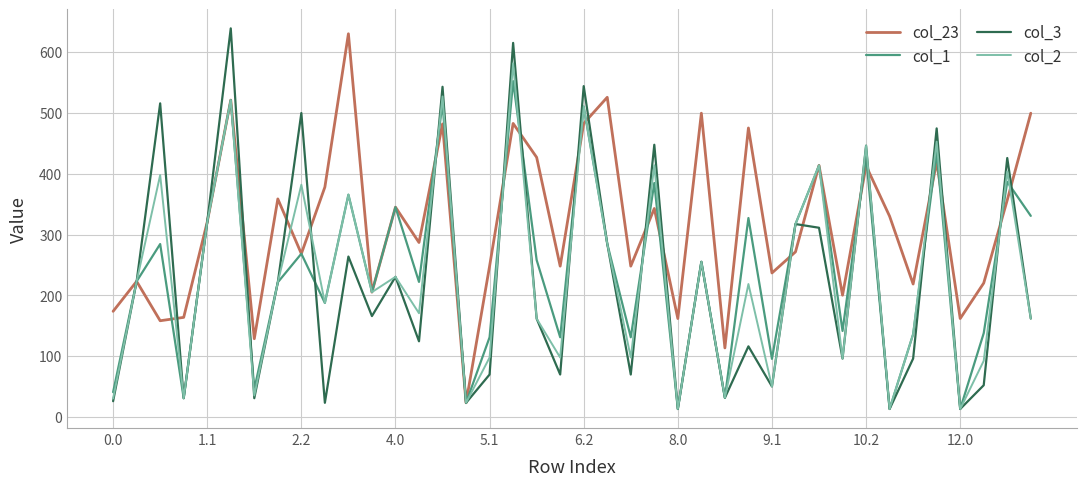

What is the difference between the maximum and minimum values in the col_23 series?

606.3